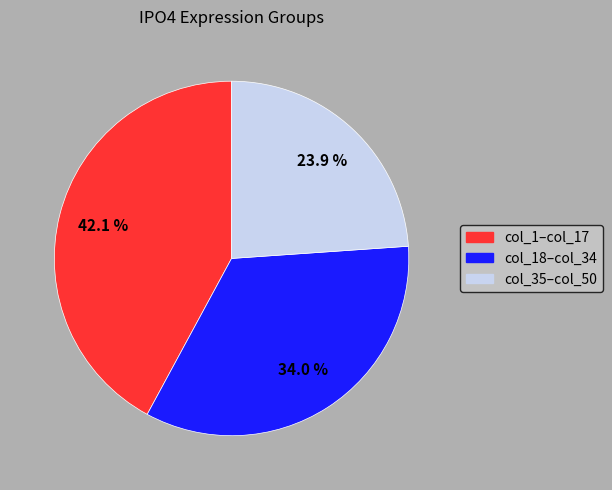

Is there any slice that represents more than half of the pie?

No